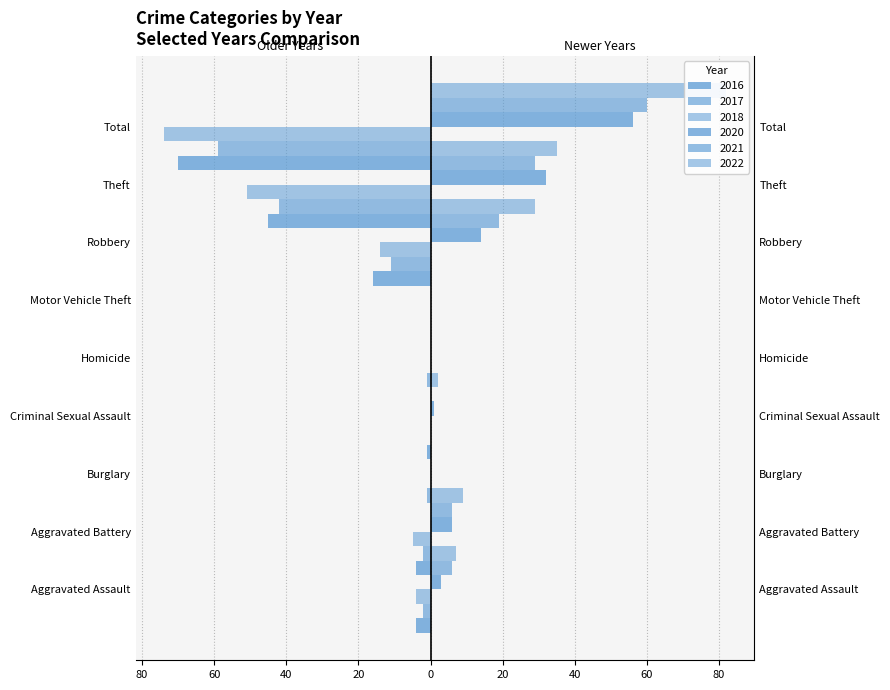

How many bars are there in total?

54